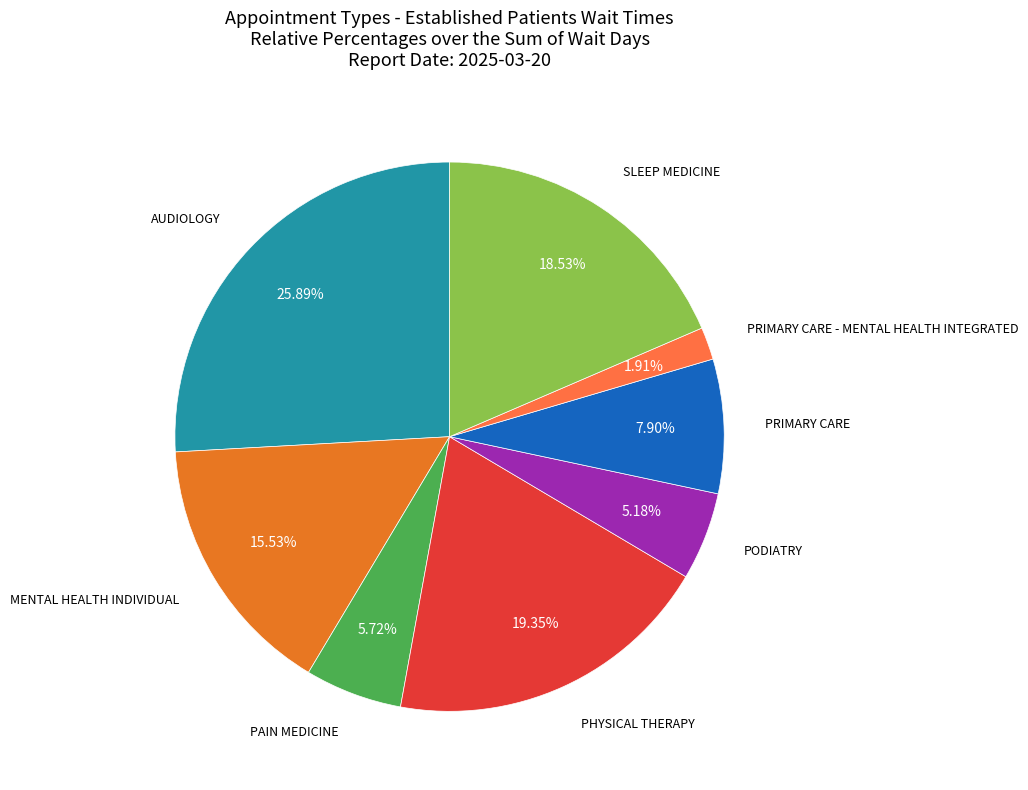

The PRIMARY CARE - MENTAL HEALTH INTEGRATED slice represents 12% of the pie. True or false?

False